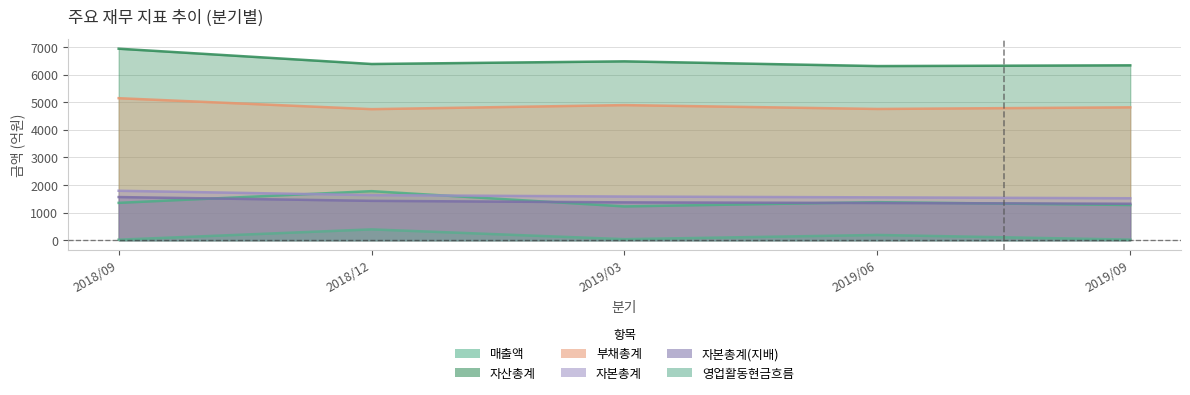

True or false: 자산총계 and 매출액 cross at least once.

False